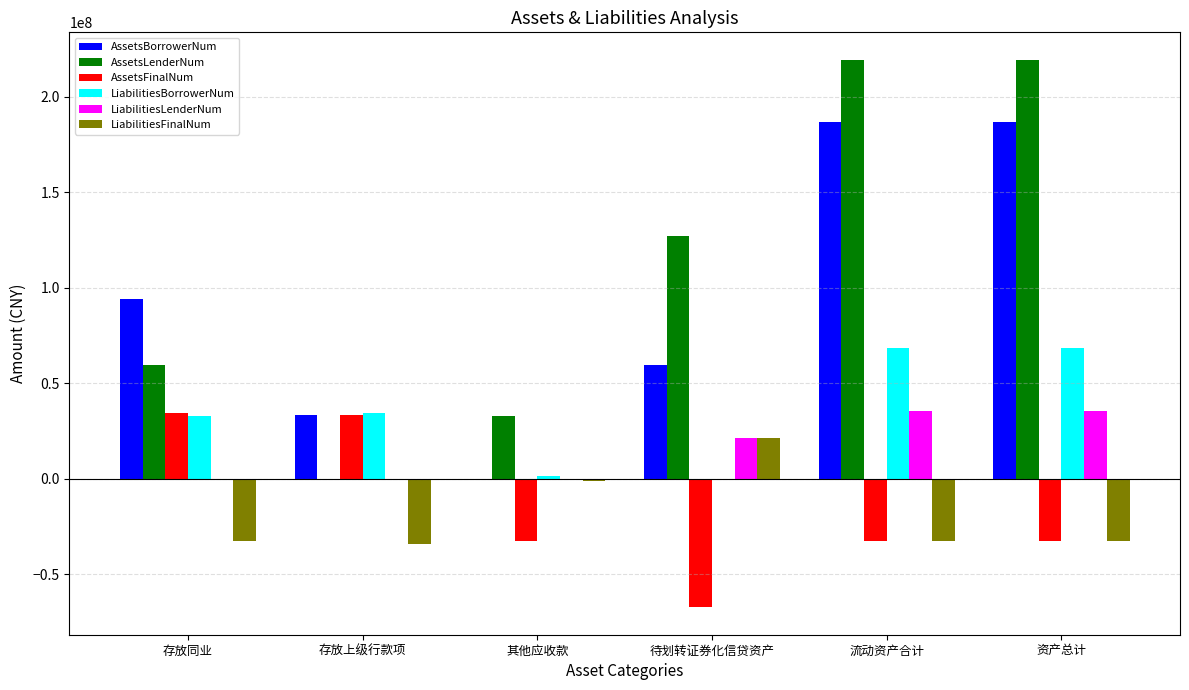

Count the number of data series in this chart.

6